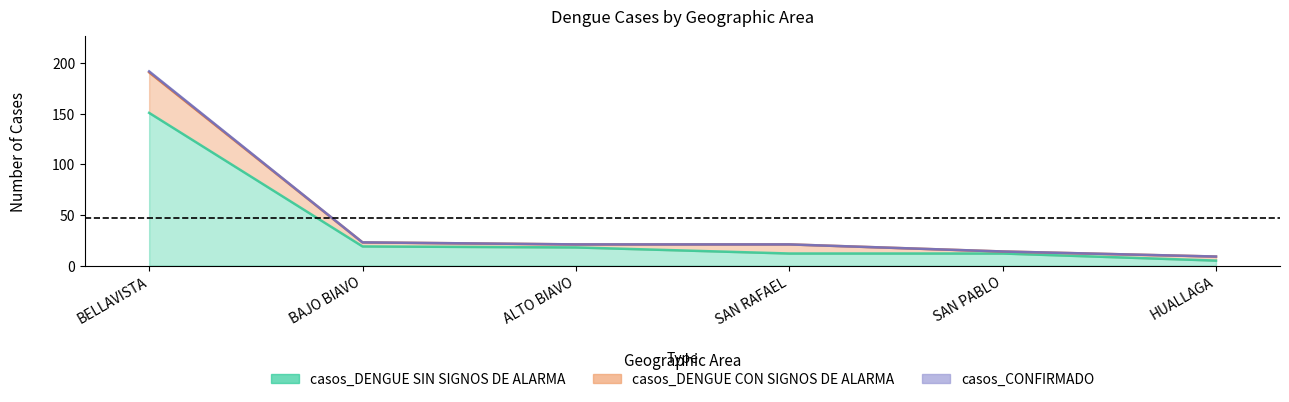

Reading left to right, what are all the values shown in this chart?

casos_CONFIRMADO: BELLAVISTA=192	BAJO BIAVO=23	ALTO BIAVO=21	SAN RAFAEL=21	SAN PABLO=14	HUALLAGA=9
casos_DENGUE CON SIGNOS DE ALARMA: BELLAVISTA=191	BAJO BIAVO=23	ALTO BIAVO=21	SAN RAFAEL=21	SAN PABLO=14	HUALLAGA=9
casos_DENGUE SIN SIGNOS DE ALARMA: BELLAVISTA=151	BAJO BIAVO=19	ALTO BIAVO=18	SAN RAFAEL=12	SAN PABLO=12	HUALLAGA=5